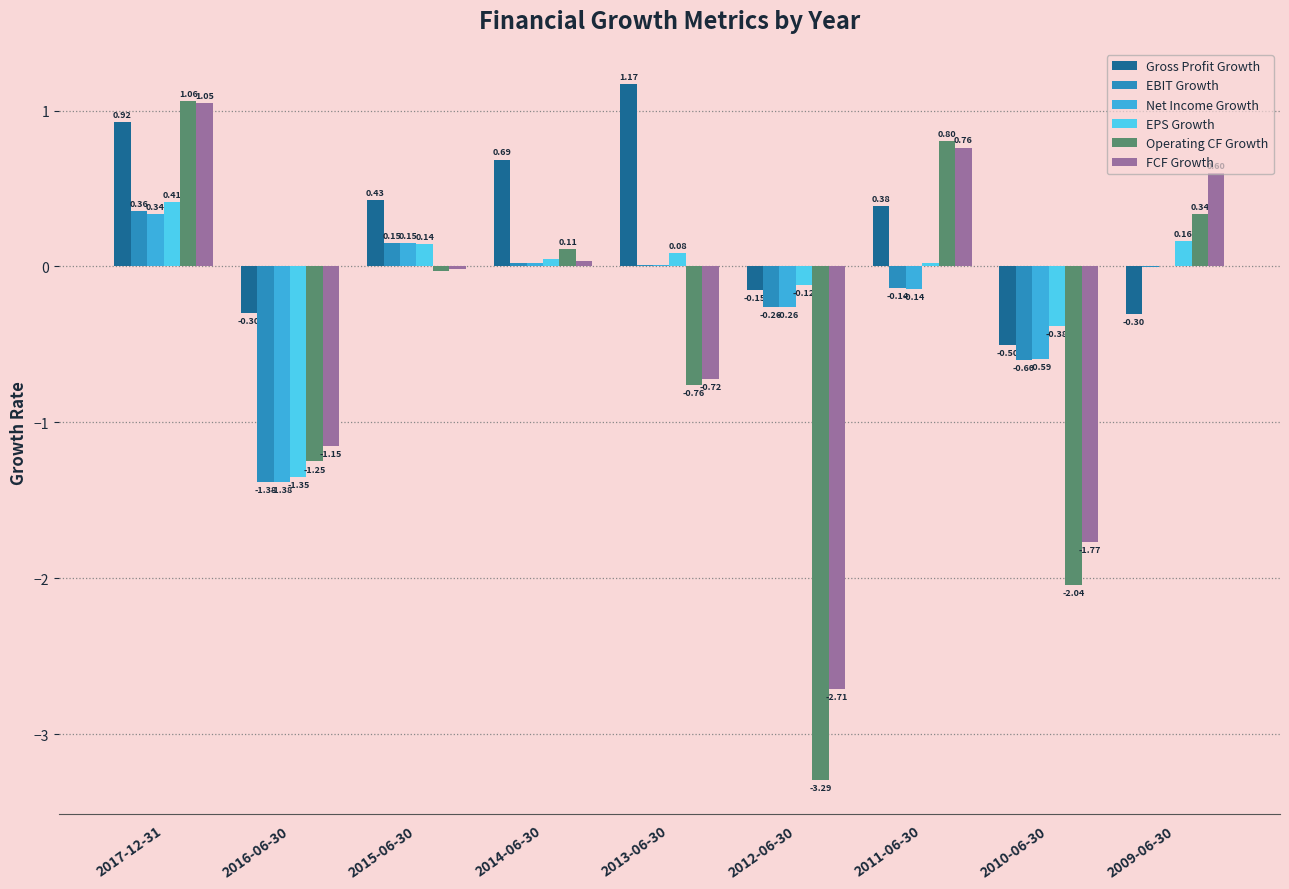

What is the spread (max minus min) of values at 2013-06-30?

1.9